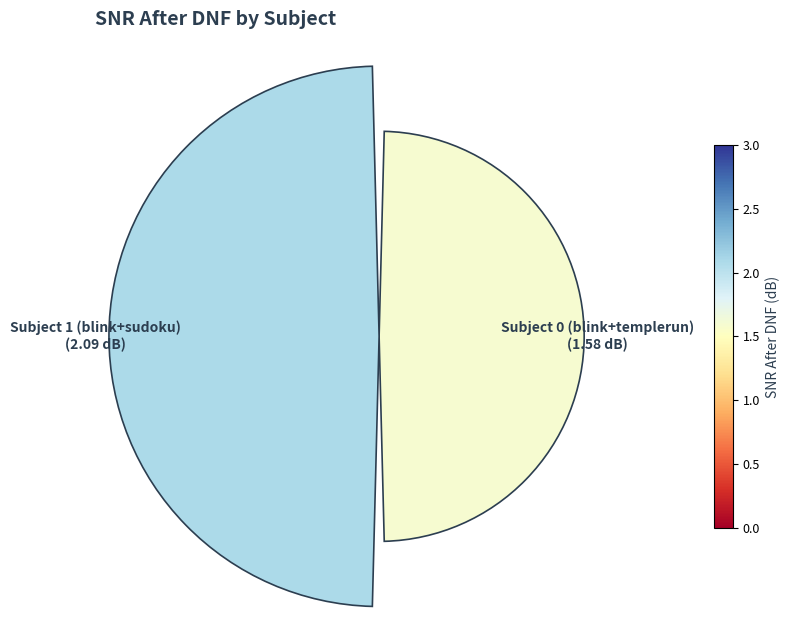

How many slices are in this pie chart?

2